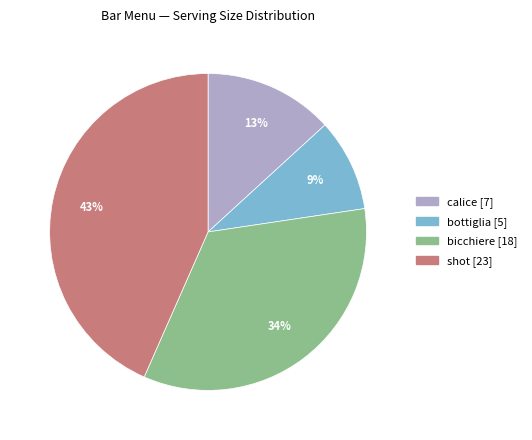

Which has a higher value, bicchiere or shot?

shot